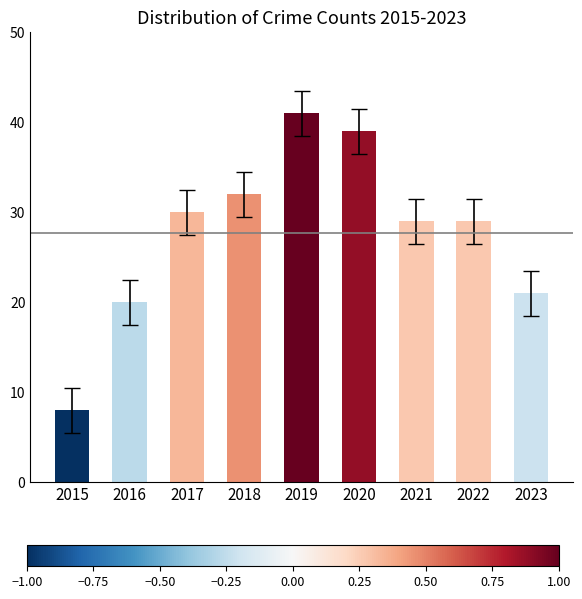

Read the value at 2015, to the nearest 5.

10